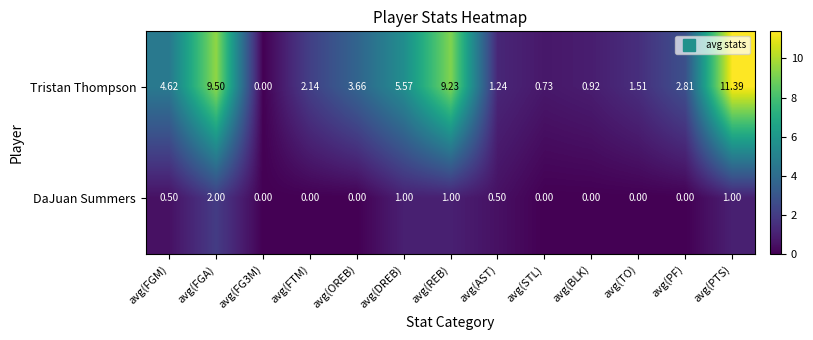

Which series has the largest total across all categories?

Tristan Thompson